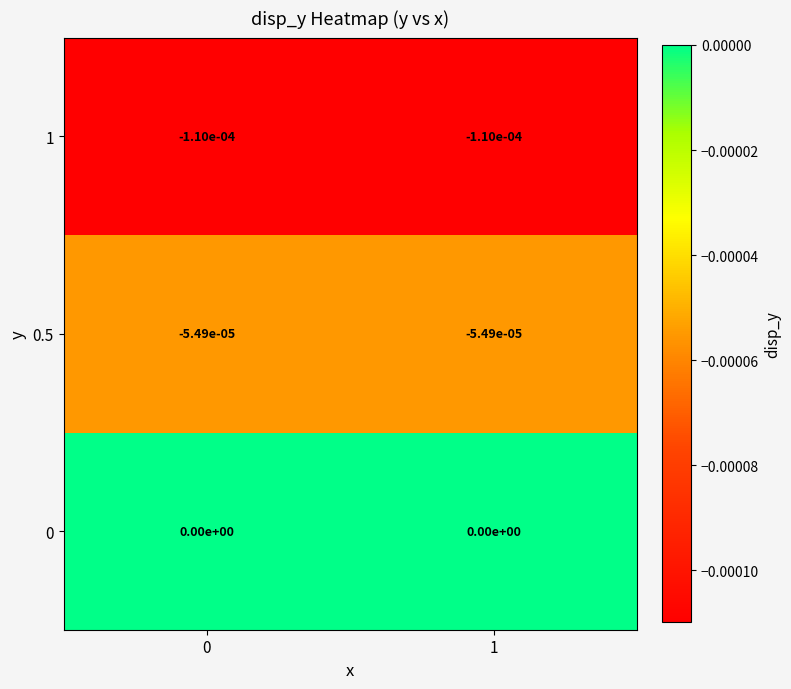

The value of 0 at 1 is 0.0. True or false?

True